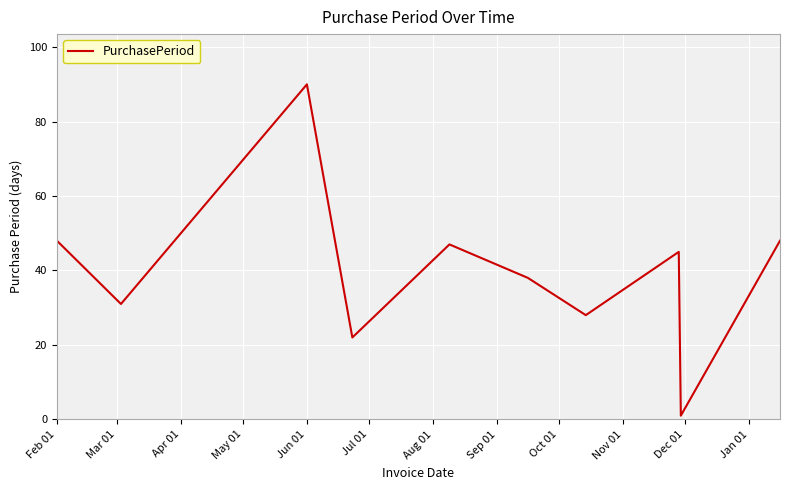

How many distinct data groups are displayed?

1